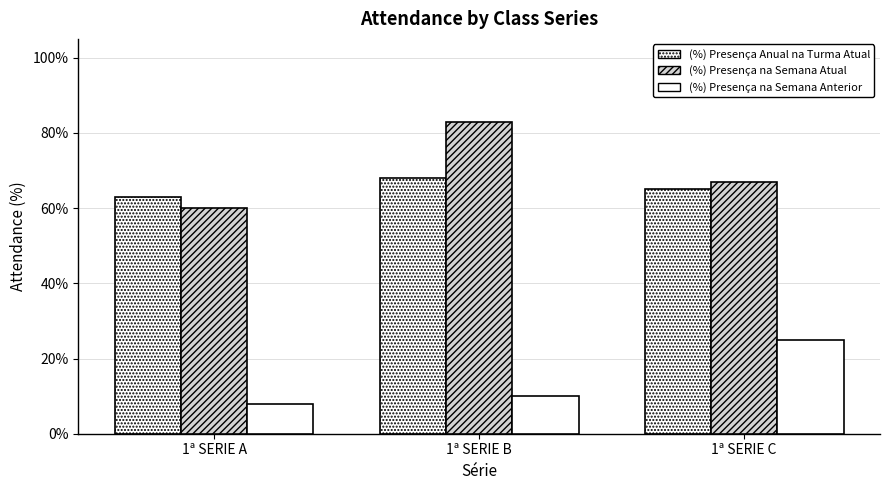

At which category is the sum across all series the highest?

1ª SERIE B